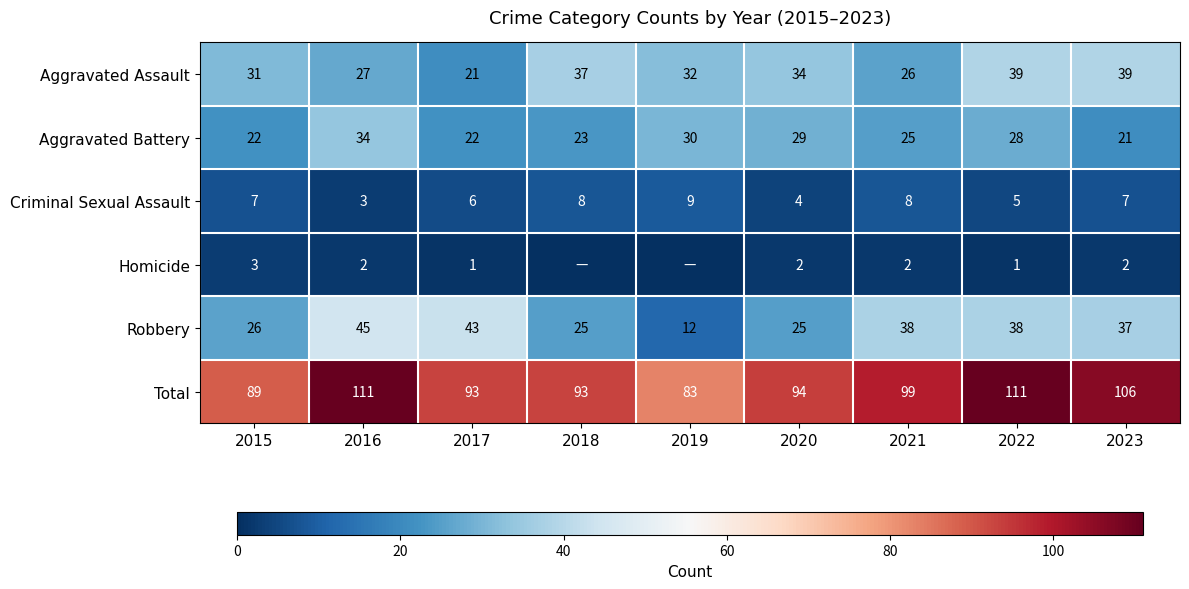

At 2016, list the series in order from largest to smallest.

Total, Robbery, Aggravated Battery, Aggravated Assault, Criminal Sexual Assault, Homicide